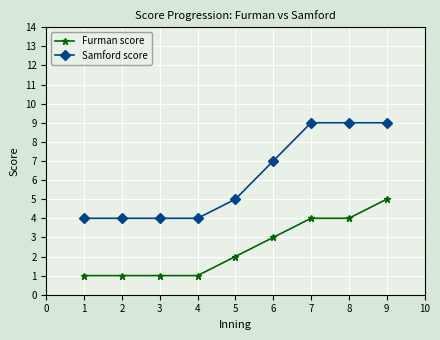

True or false: Samford score and Furman score cross at least once.

False